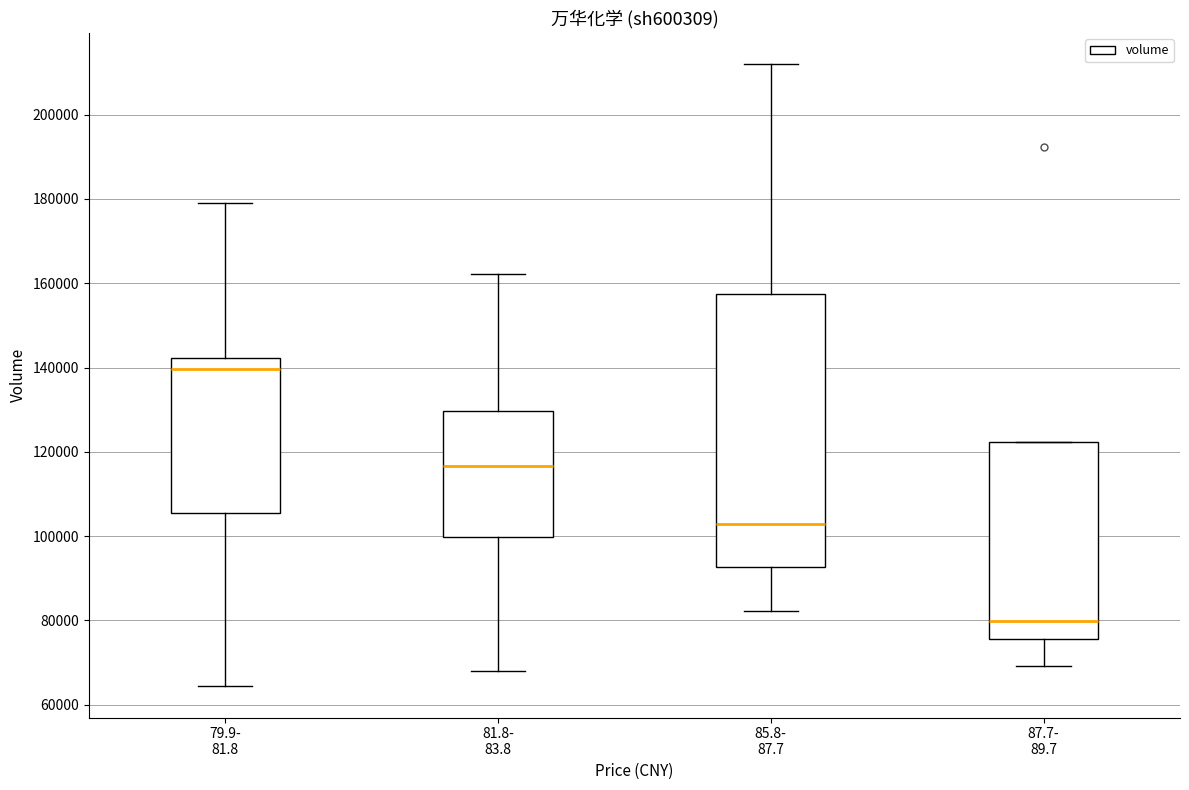

Reading left to right, read every box against the y-axis: the position of its median line, the range the box covers, and the ends of its whiskers. The values are not printed on the chart, so give them approximately, as read against the axis.

79.9- 81.8: median 140000, box 106000 to 142000, whiskers 64000 to 180000
81.8- 83.8: median 116000, box 100000 to 130000, whiskers 68000 to 162000
85.8- 87.7: median 102000, box 92000 to 158000, whiskers 82000 to 212000
87.7- 89.7: median 80000, box 76000 to 122000, whiskers 70000 to 122000